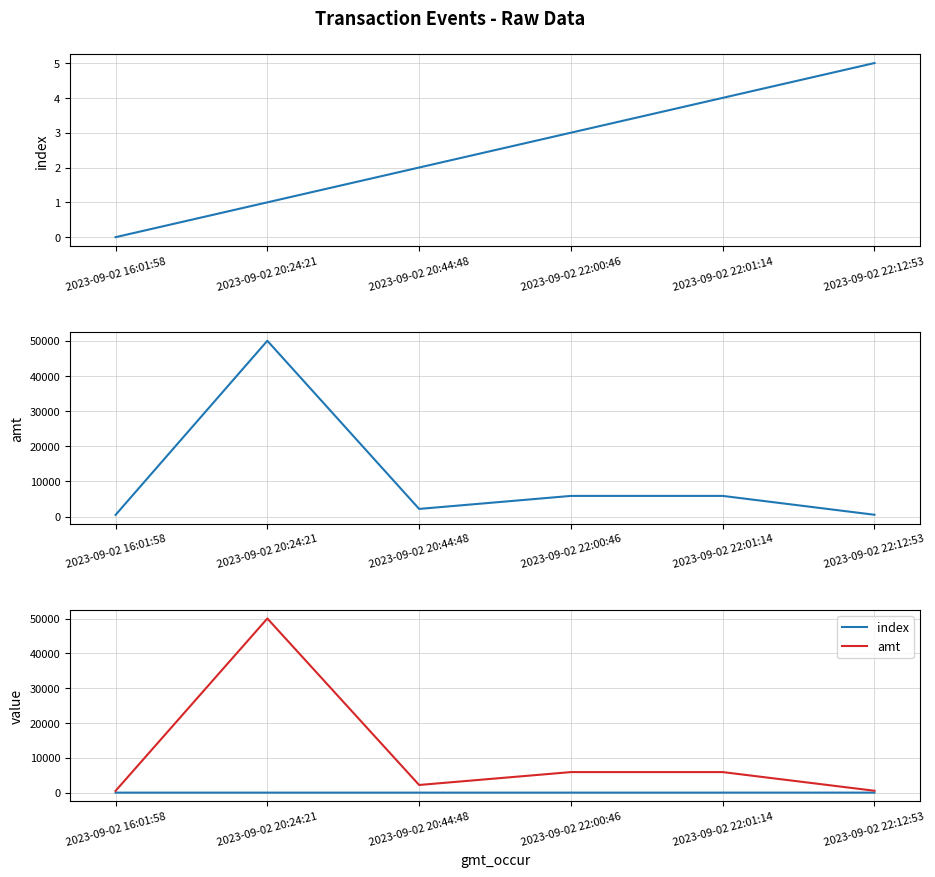

What is the label of the 2nd point from the right?

2023-09-02 22:01:14